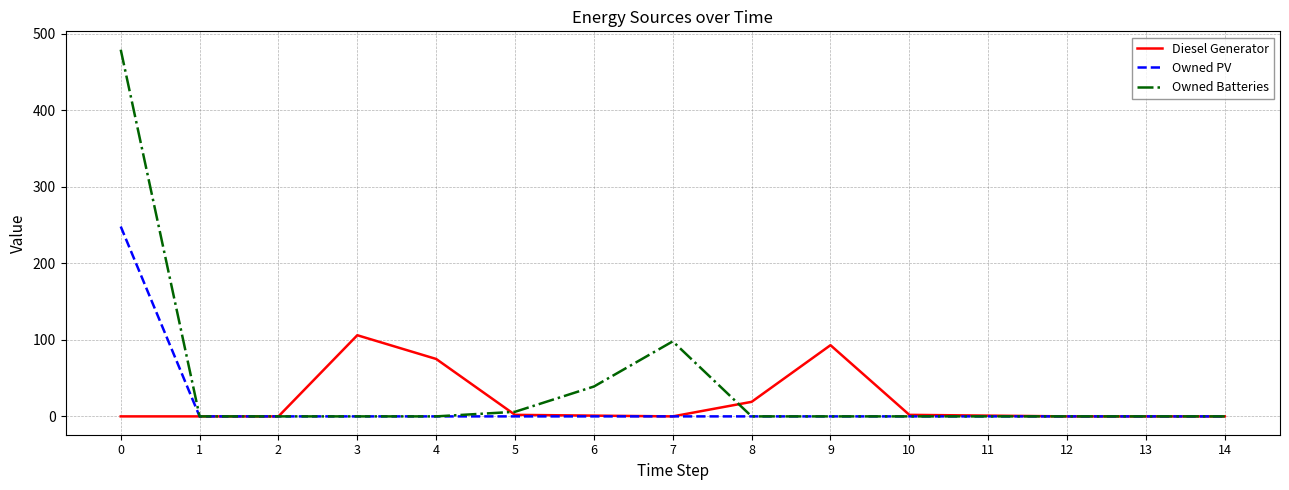

True or false: Diesel Generator has a value of 1 at 6.

True